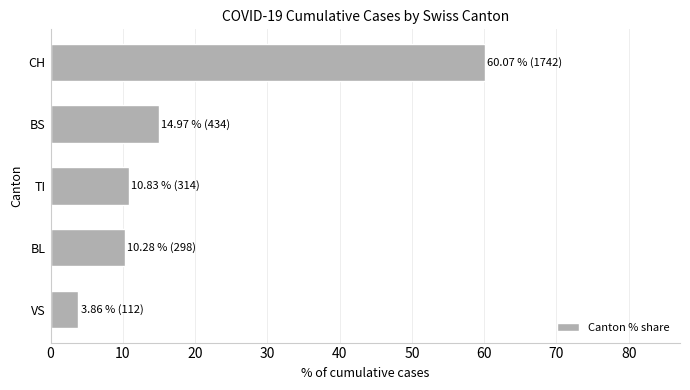

Approximately how many times larger is the value at CH compared to BL?

5.8